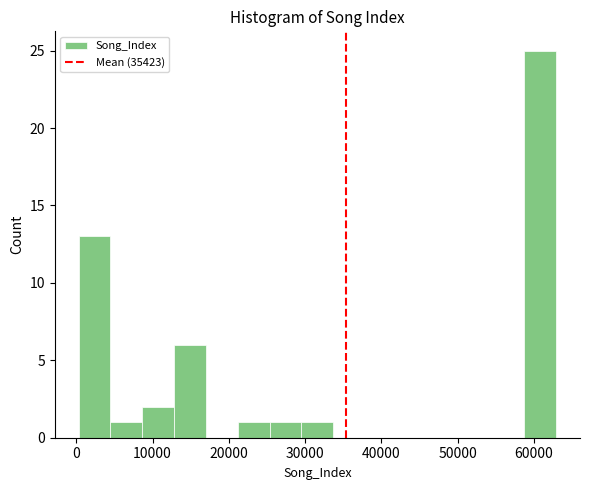

What is the height of the bar covering 30000 to 34000 on the x-axis? Neither the bar edges nor the heights are printed on the chart, so give them approximately, as read against the axes.

1